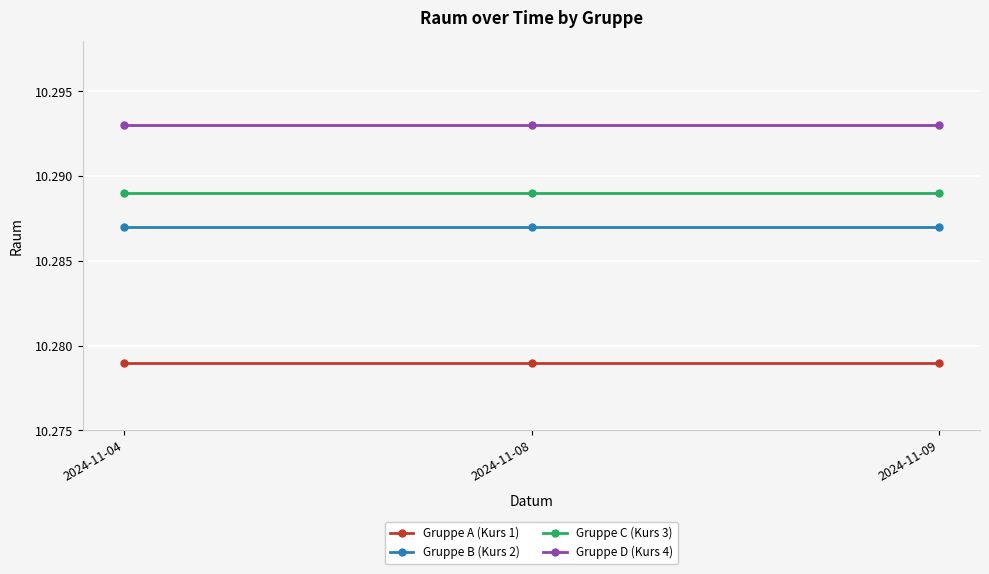

True or false: Gruppe C (Kurs 3) has a value of 7.1 at 2024-11-04.

False